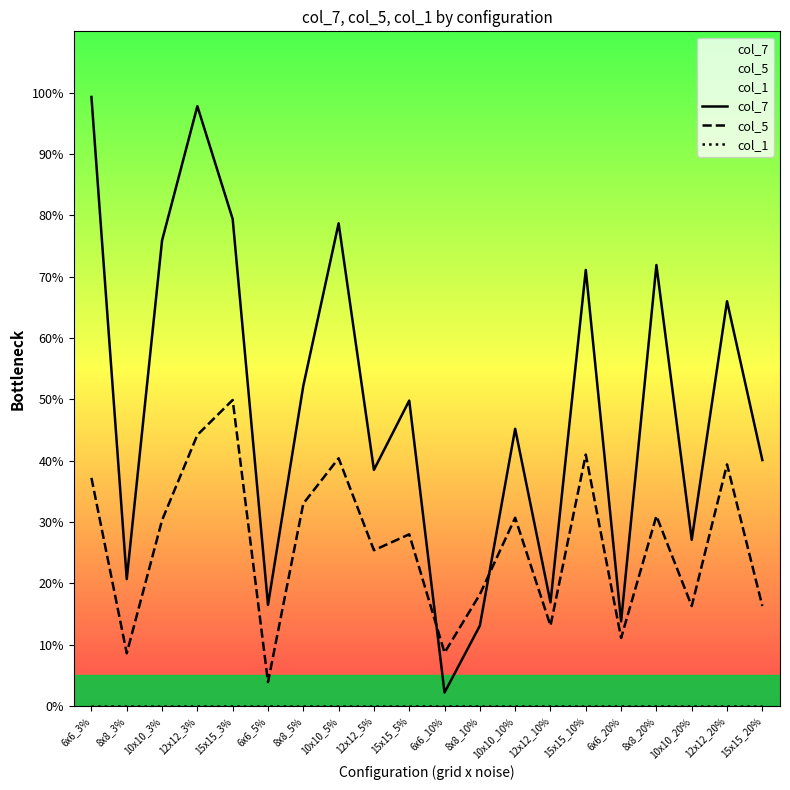

What is the label of the 1st point from the right?

15x15_20%